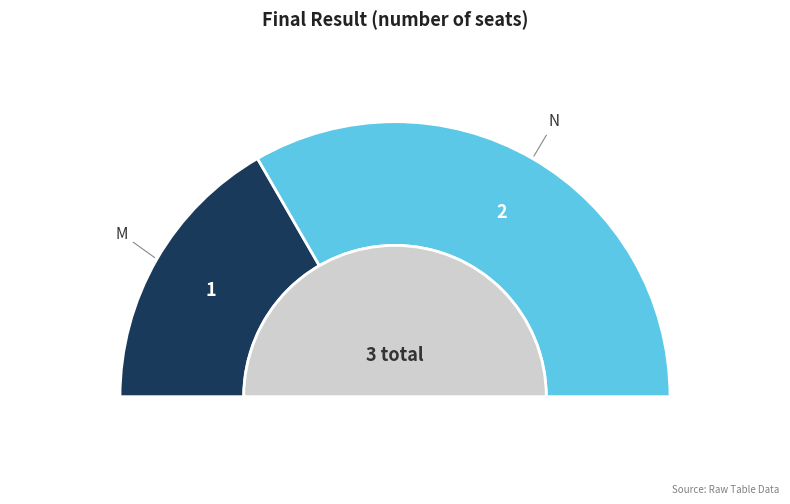

Does M represent more than half of the total?

No